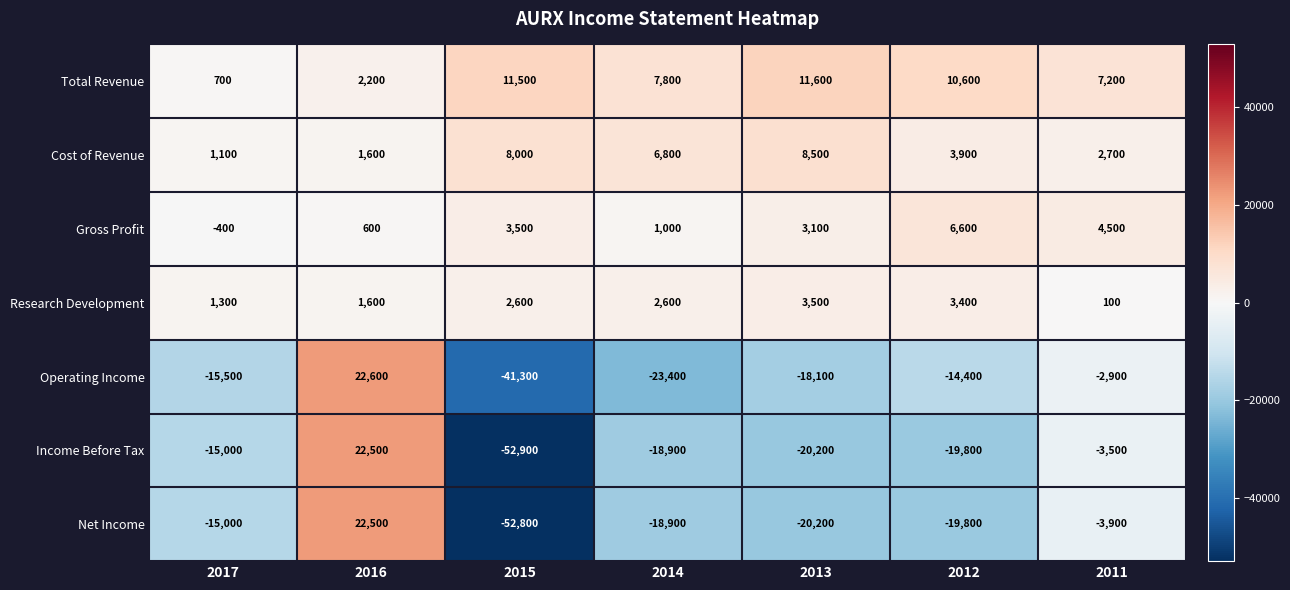

At which label is Operating Income closest to -9350?

2012